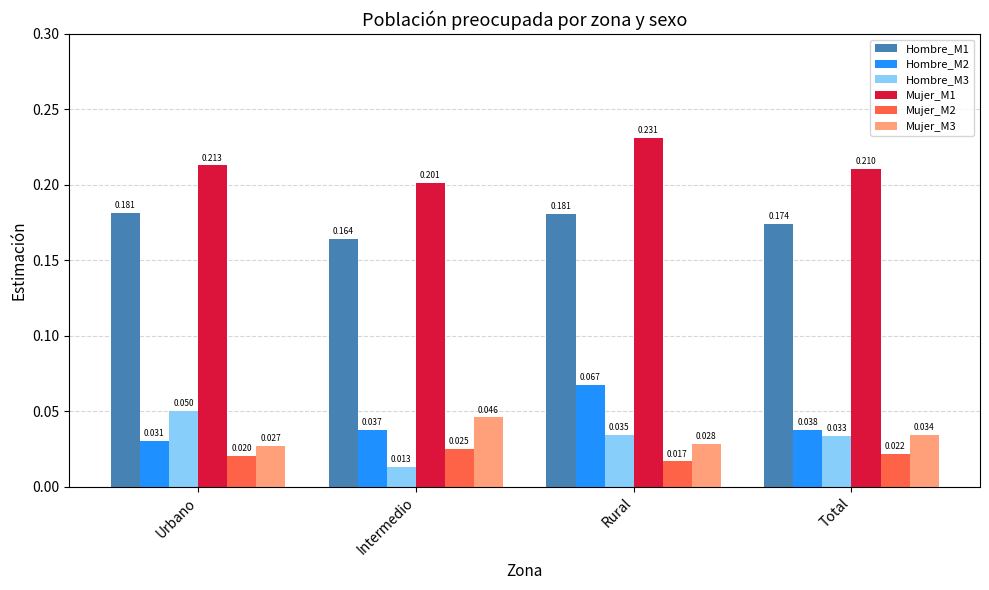

What is the label of the 1st bar from the right?

Total